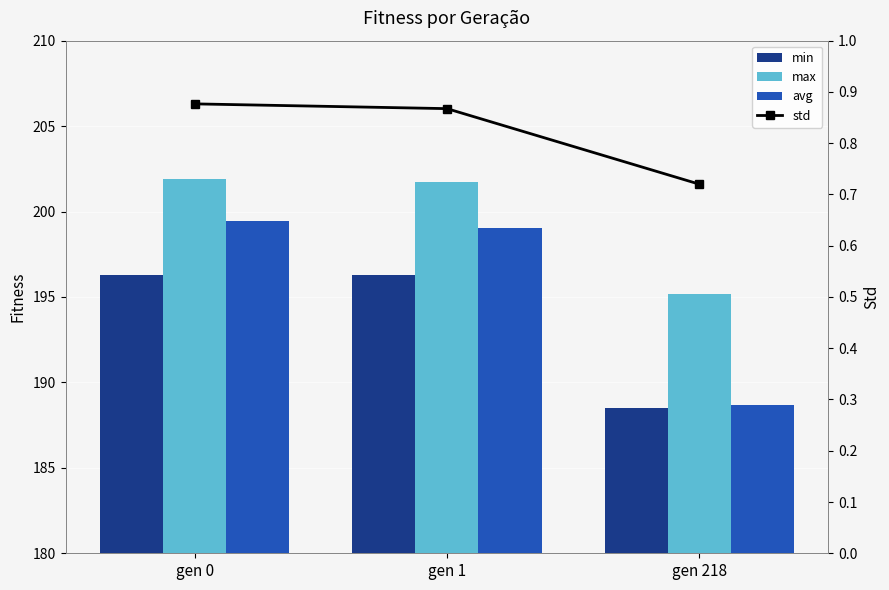

What is the value of the min bar at the 2nd from the left?

196.3